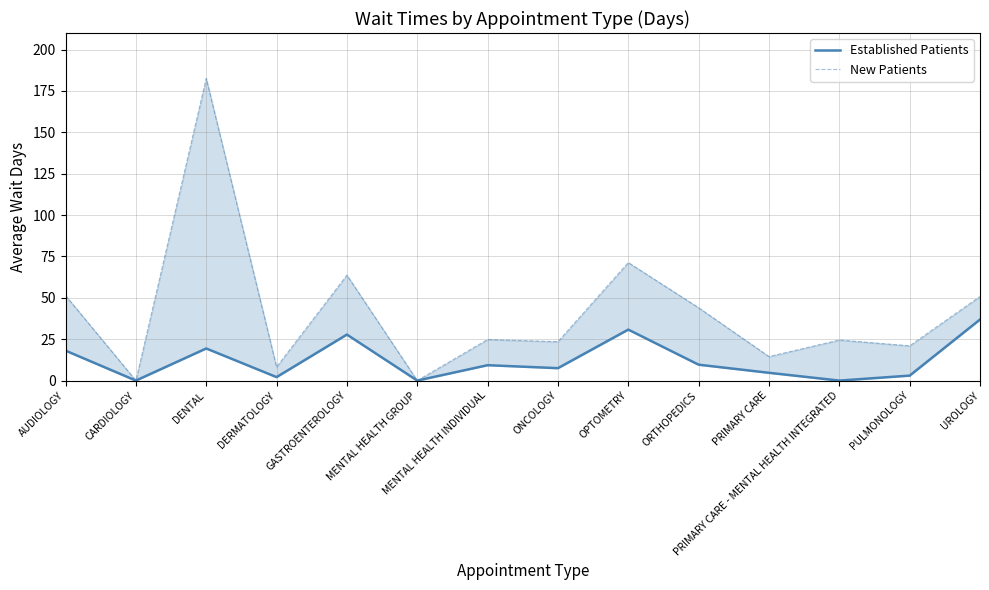

How many positive values does the New Patients series have?

12